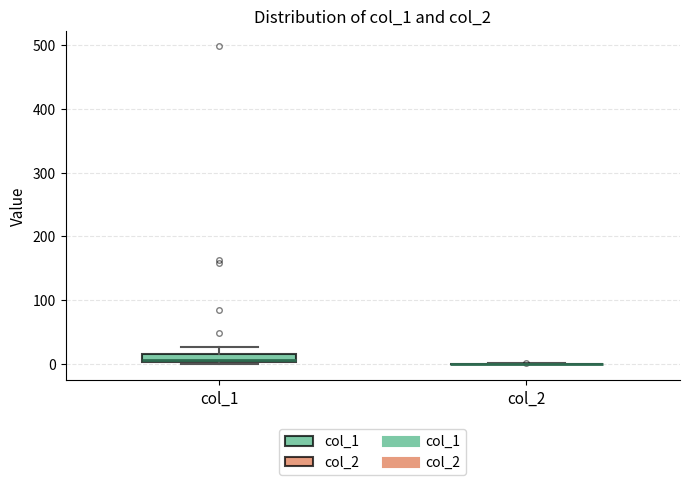

Comparing the boxes themselves (not the whiskers), which one is the tallest?

col_1